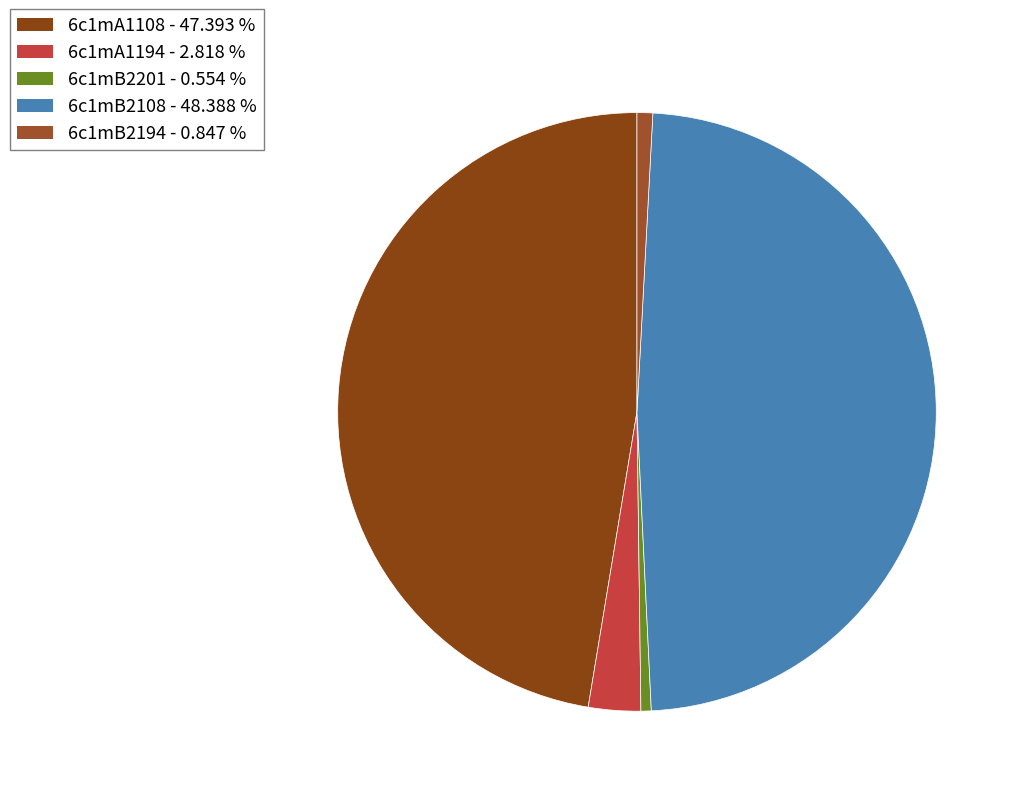

How many slices are in this pie chart?

5